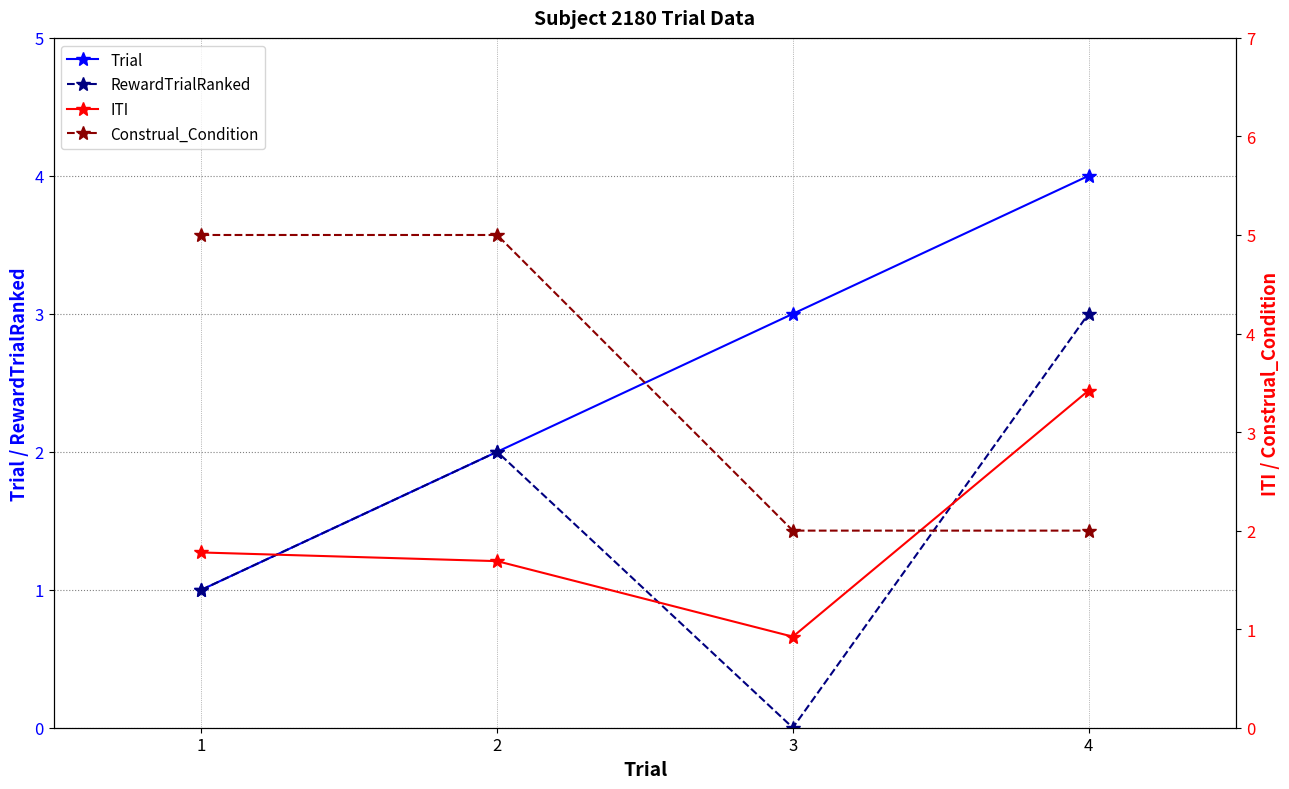

How many data points in RewardTrialRanked are less than 2?

2